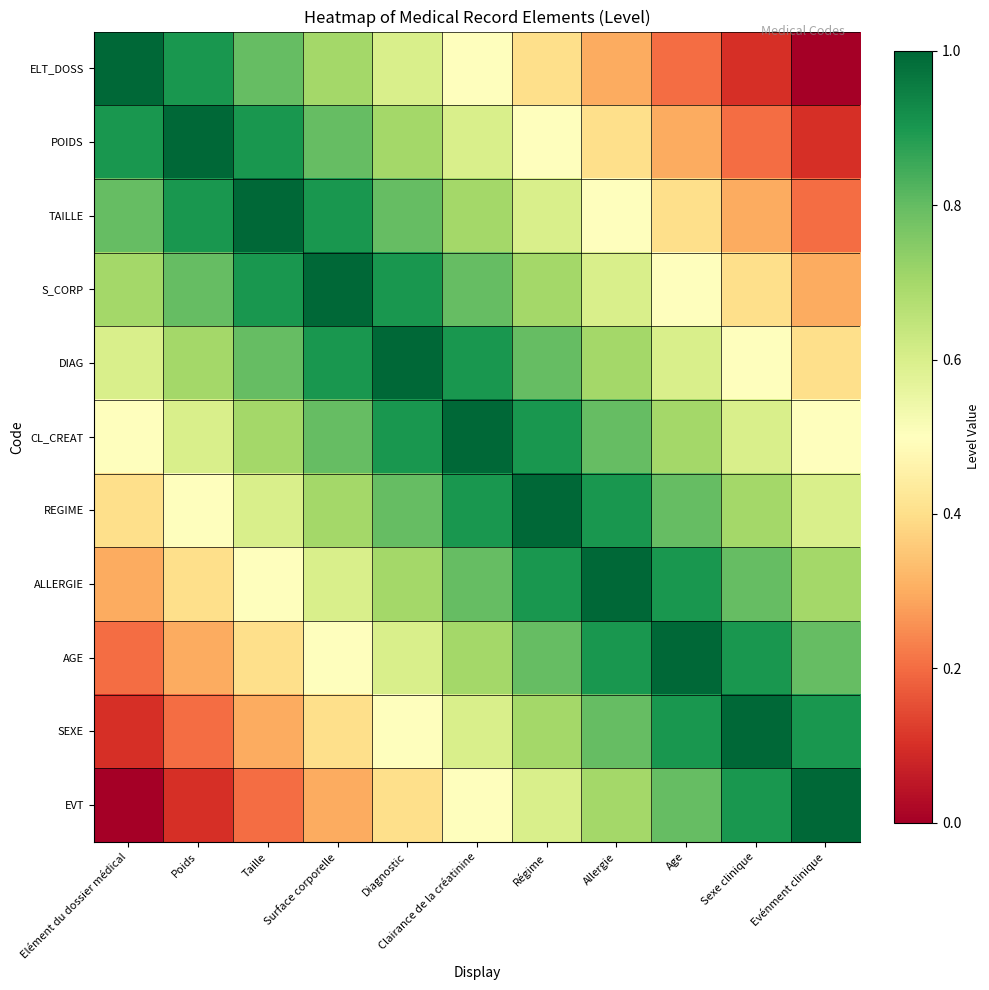

Which has a higher value, Evénment clinique or Poids?

Poids